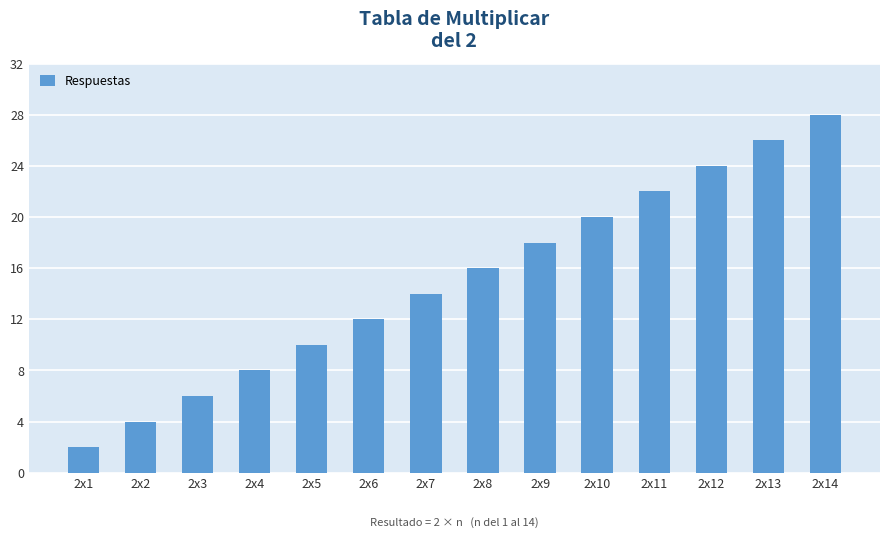

True or false: the data shows 46 at 2x14.

False